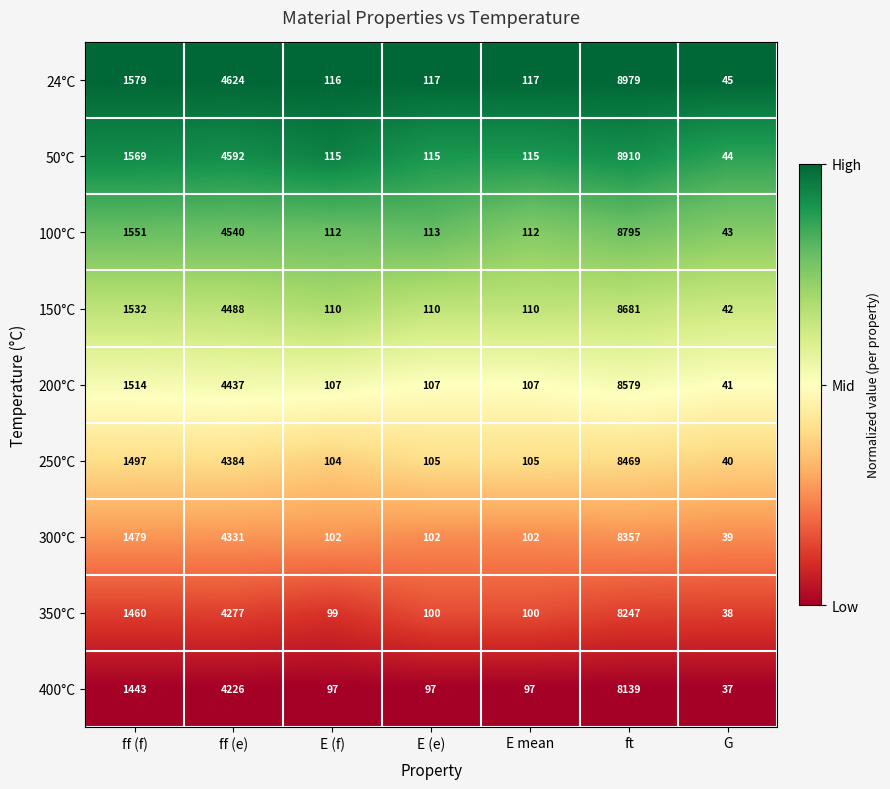

List the series in order of their peak value, lowest first.

400°C, 350°C, 300°C, 250°C, 200°C, 150°C, 100°C, 50°C, 24°C